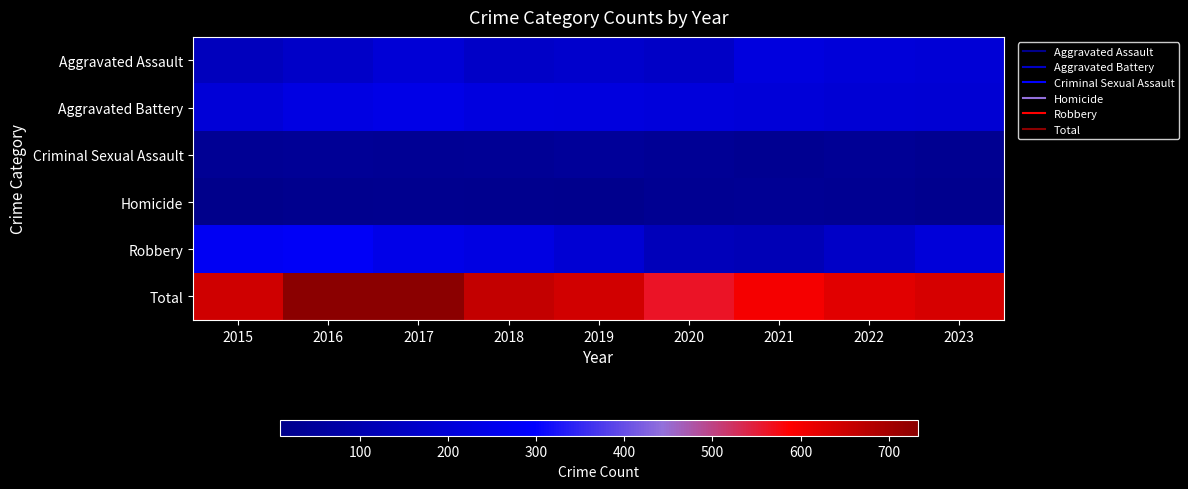

Reading left to right, list all the values displayed in this chart.

Aggravated Assault: 2015=135	2016=164	2017=196	2018=159	2019=175	2020=157	2021=216	2022=206	2023=196
Aggravated Battery: 2015=199	2016=228	2017=239	2018=221	2019=217	2020=212	2021=203	2022=193	2023=192
Criminal Sexual Assault: 2015=34	2016=40	2017=34	2018=36	2019=46	2020=35	2021=27	2022=35	2023=26
Homicide: 2015=9	2016=19	2017=23	2018=18	2019=16	2020=29	2021=33	2022=29	2023=19
Robbery: 2015=271	2016=280	2017=241	2018=227	2019=191	2020=128	2021=119	2022=161	2023=206
Total: 2015=648	2016=731	2017=733	2018=661	2019=645	2020=561	2021=598	2022=624	2023=639